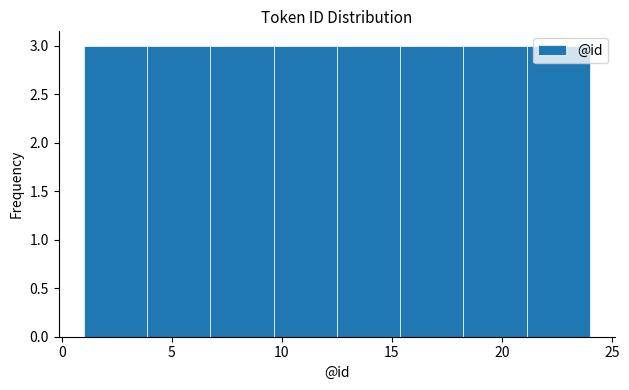

Reading left to right, transcribe this chart: for each bar, give the range it covers on the x-axis and its height. Neither the bar edges nor the heights are printed on the chart, so give them approximately, as read against the axes.

1.0 to 4.0: 3
4.0 to 7.0: 3
7.0 to 9.5: 3
9.5 to 12.5: 3
12.5 to 15.5: 3
15.5 to 18.5: 3
18.5 to 21.0: 3
21.0 to 24.0: 3